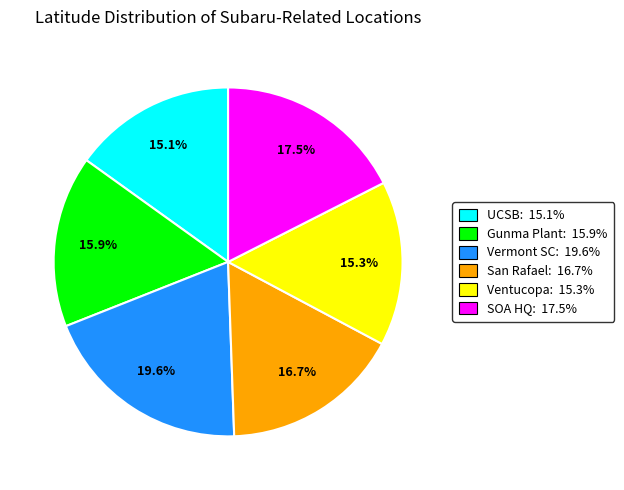

Does any single category account for the majority?

No